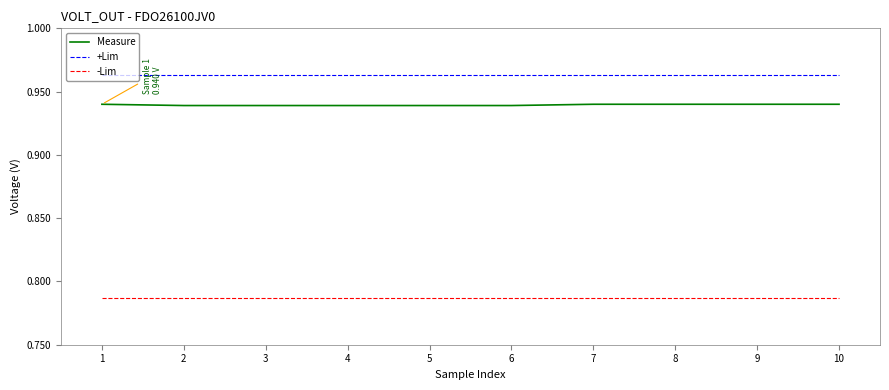

True or false: Measure and -Lim cross at least once.

False